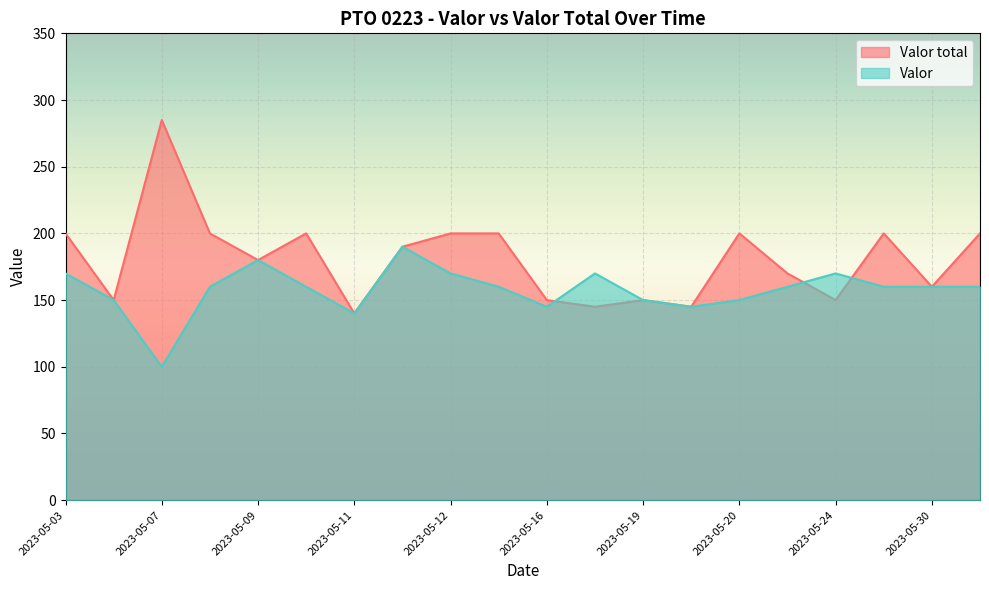

What is the difference between the second highest and minimum values in the Valor series?

80